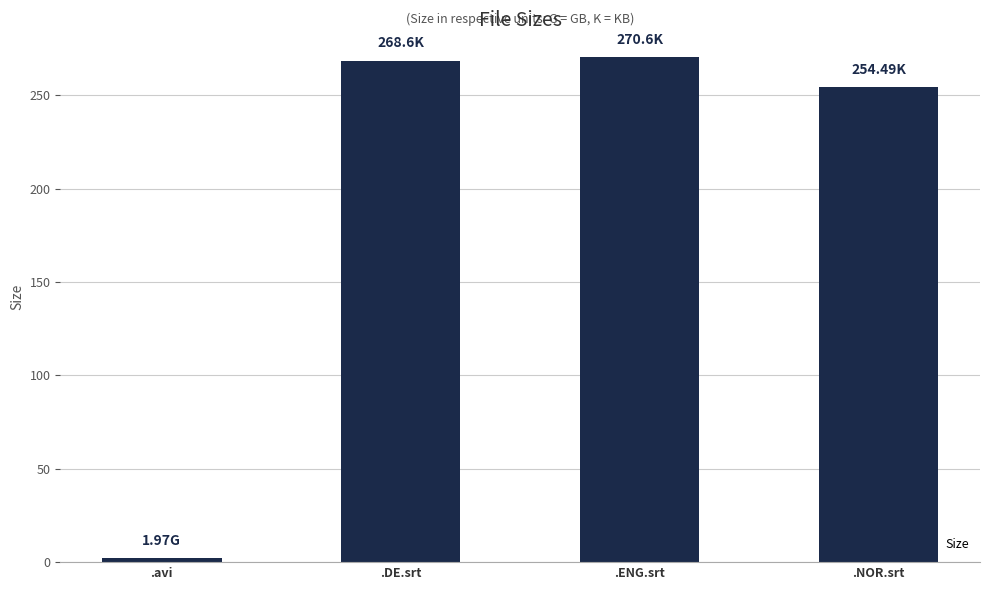

What position from the left is .DE.srt?

2